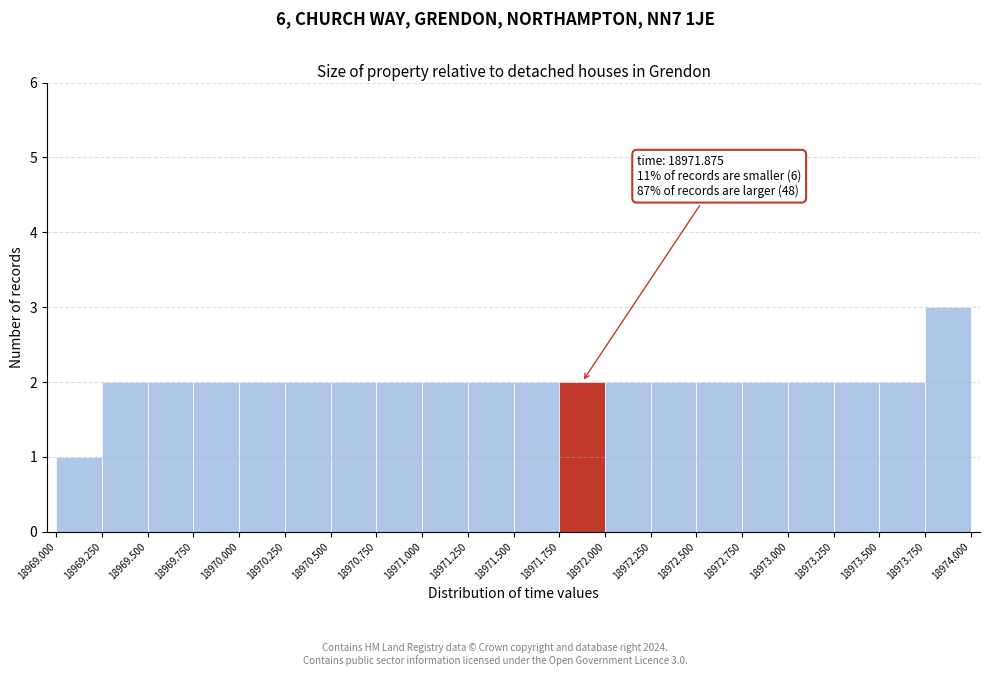

Which range on the x-axis has the tallest bar?

18973.750 to 18974.000